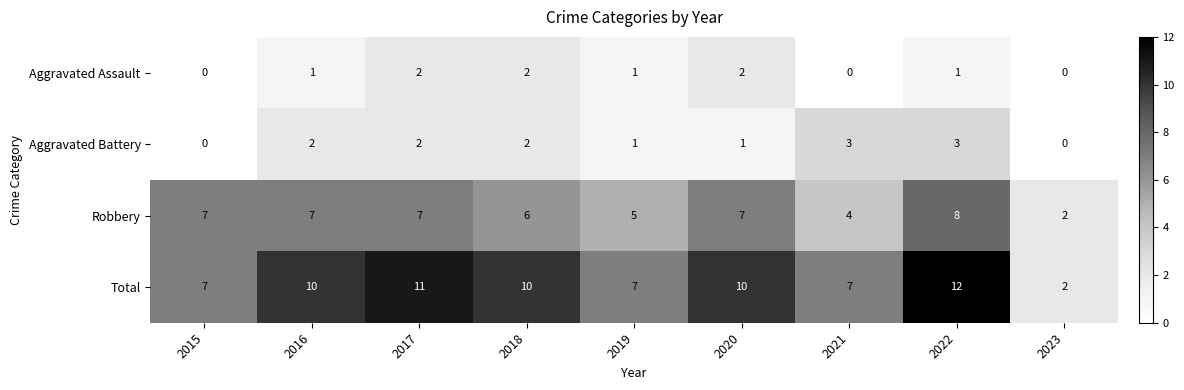

How many Aggravated Assault values are between 0 and 2?

9